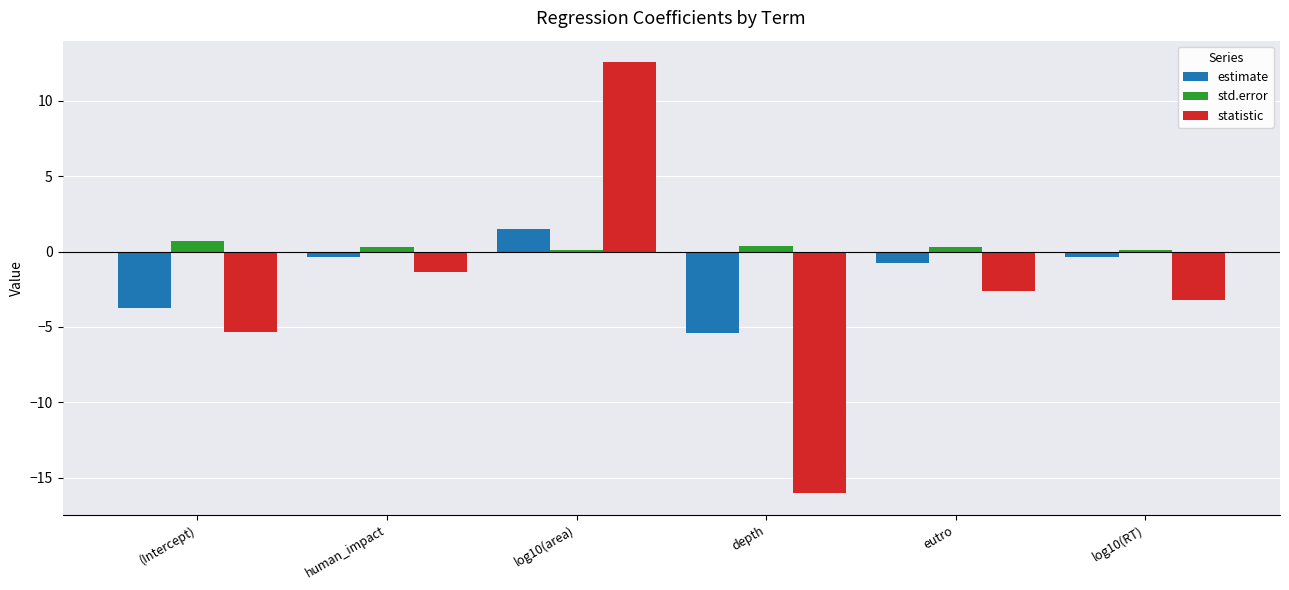

The value of estimate at (Intercept) is -6.6. True or false?

False